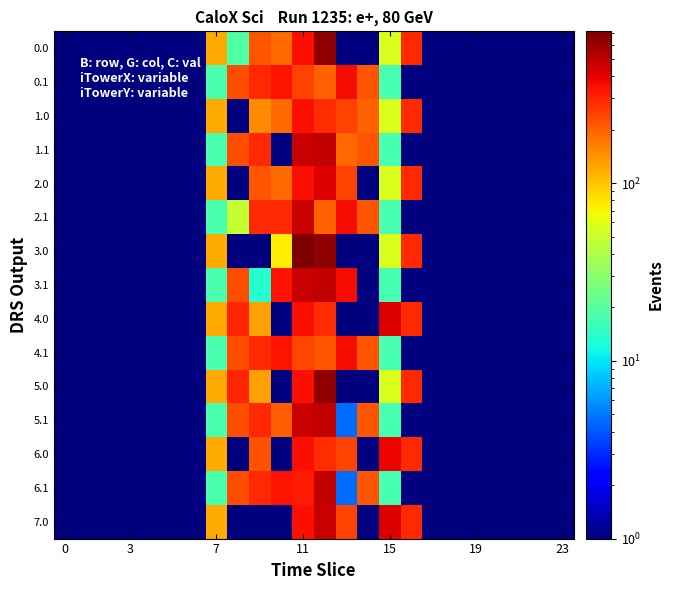

Reading left to right, transcribe all the data shown in this chart.

0.0: 0.1	0.1	0.1	0.1	0.1	0.1	0.1	120.6	19.0	217.5	184.6	355.8	639.7	0.1	0.1	56.9	294.5	0.1	0.1	0.1	0.1	0.1	0.1	0.1
0.1: 0.1	0.1	0.1	0.1	0.1	0.1	0.1	17.7	227.5	295.9	343.3	246.3	201.4	358.6	219.2	17.3	0.1	0.1	0.1	0.1	0.1	0.1	0.1	0.1
1.0: 0.1	0.1	0.1	0.1	0.1	0.1	0.1	120.6	0.1	147.1	184.6	355.8	285.7	243.4	199.9	56.9	294.5	0.1	0.1	0.1	0.1	0.1	0.1	0.1
1.1: 0.1	0.1	0.1	0.1	0.1	0.1	0.1	17.7	227.5	295.9	0.1	471.7	485.4	192.5	219.2	17.3	0.1	0.1	0.1	0.1	0.1	0.1	0.1	0.1
2.0: 0.1	0.1	0.1	0.1	0.1	0.1	0.1	120.6	0.1	217.5	184.6	355.8	415.3	243.4	0.1	56.9	294.5	0.1	0.1	0.1	0.1	0.1	0.1	0.1
2.1: 0.1	0.1	0.1	0.1	0.1	0.1	0.1	17.7	48.0	295.9	297.4	471.7	201.4	358.6	219.2	17.3	0.1	0.1	0.1	0.1	0.1	0.1	0.1	0.1
3.0: 0.1	0.1	0.1	0.1	0.1	0.1	0.1	120.6	0.1	0.1	74.9	713.8	643.7	0.1	0.1	56.9	294.5	0.1	0.1	0.1	0.1	0.1	0.1	0.1
3.1: 0.1	0.1	0.1	0.1	0.1	0.1	0.1	17.7	227.5	13.5	347.3	471.7	485.4	362.6	0.1	17.3	0.1	0.1	0.1	0.1	0.1	0.1	0.1	0.1
4.0: 0.1	0.1	0.1	0.1	0.1	0.1	0.1	120.6	301.9	130.9	0.1	355.8	285.7	0.1	0.1	414.9	294.5	0.1	0.1	0.1	0.1	0.1	0.1	0.1
4.1: 0.1	0.1	0.1	0.1	0.1	0.1	0.1	17.7	227.5	295.9	347.3	239.2	216.3	362.6	219.2	17.3	0.1	0.1	0.1	0.1	0.1	0.1	0.1	0.1
5.0: 0.1	0.1	0.1	0.1	0.1	0.1	0.1	120.6	301.9	130.9	0.1	355.8	643.7	0.1	0.1	56.9	294.5	0.1	0.1	0.1	0.1	0.1	0.1	0.1
5.1: 0.1	0.1	0.1	0.1	0.1	0.1	0.1	17.7	227.5	295.9	203.7	471.7	485.4	4.6	219.2	17.3	0.1	0.1	0.1	0.1	0.1	0.1	0.1	0.1
6.0: 0.1	0.1	0.1	0.1	0.1	0.1	0.1	120.6	0.1	221.5	0.1	355.8	285.7	247.4	0.1	378.9	294.5	0.1	0.1	0.1	0.1	0.1	0.1	0.1
6.1: 0.1	0.1	0.1	0.1	0.1	0.1	0.1	17.7	227.5	295.9	347.3	328.1	485.4	4.6	219.2	17.3	0.1	0.1	0.1	0.1	0.1	0.1	0.1	0.1
7.0: 0.1	0.1	0.1	0.1	0.1	0.1	0.1	120.6	0.1	0.1	0.1	355.8	471.2	247.4	0.1	414.9	294.5	0.1	0.1	0.1	0.1	0.1	0.1	0.1